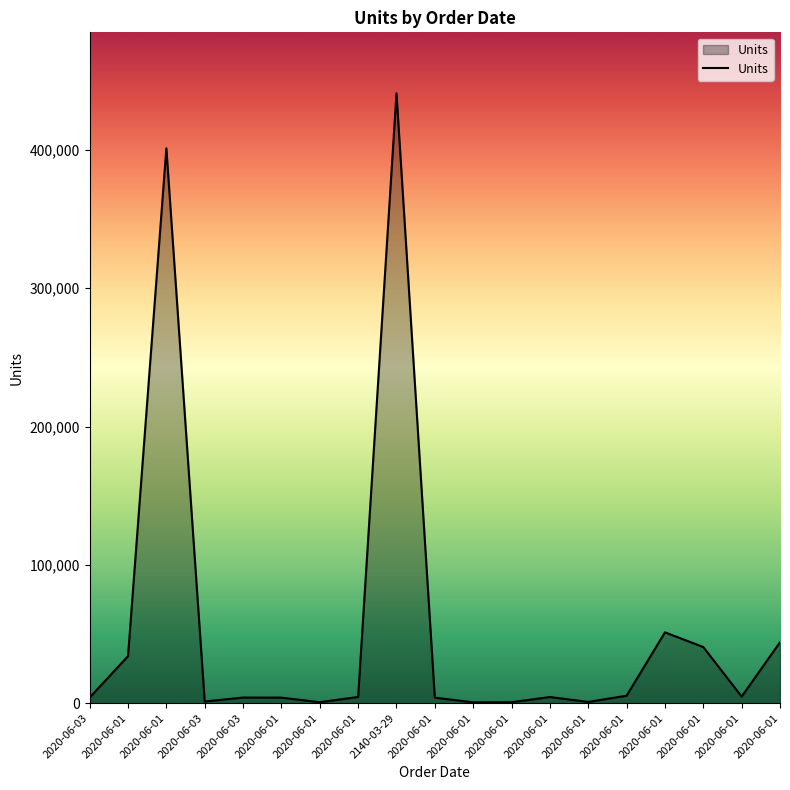

What is the approximate value at 2020-06-01, to the nearest 100?

4500